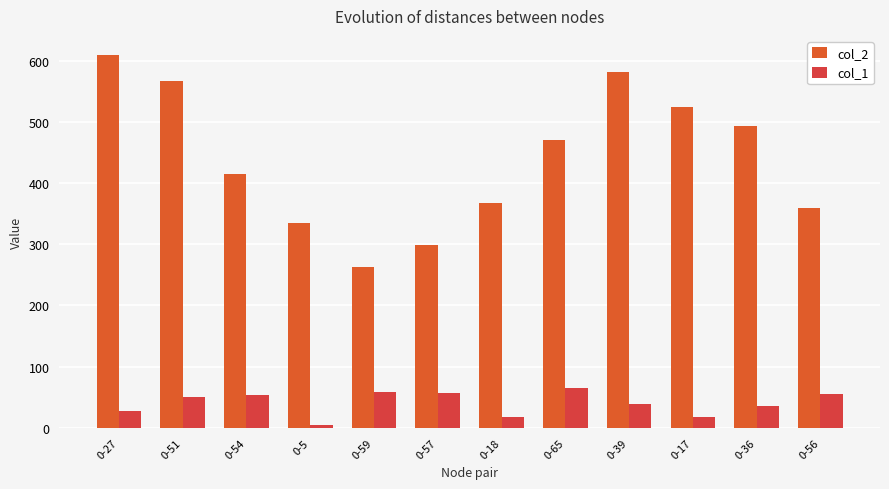

Are the bars horizontal?

No